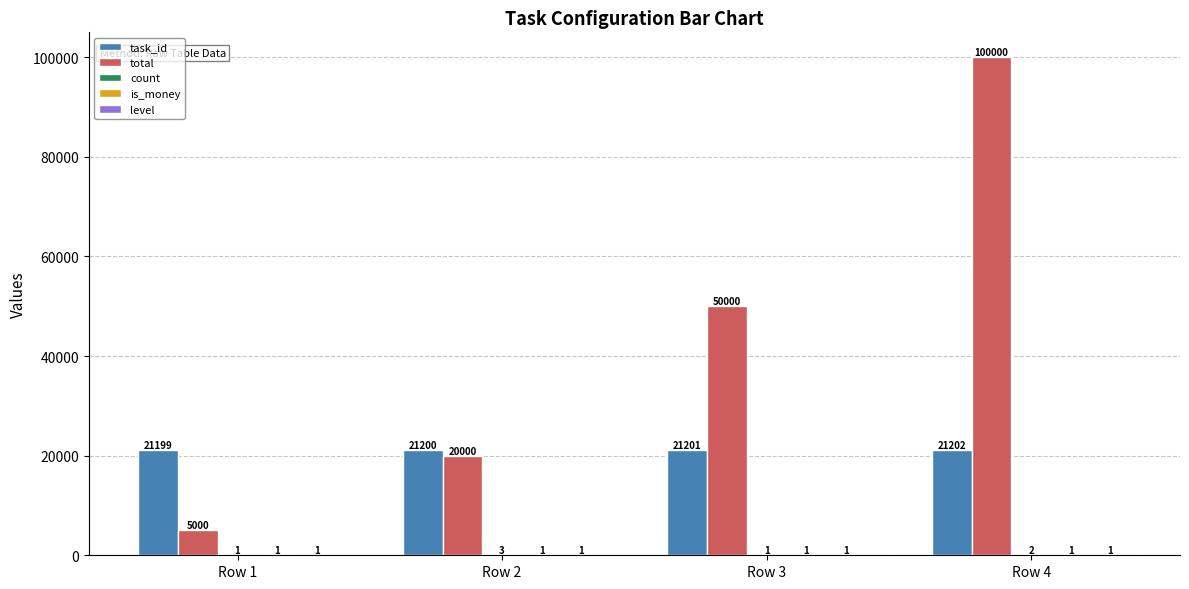

What is the sum of all task_id values?

84802